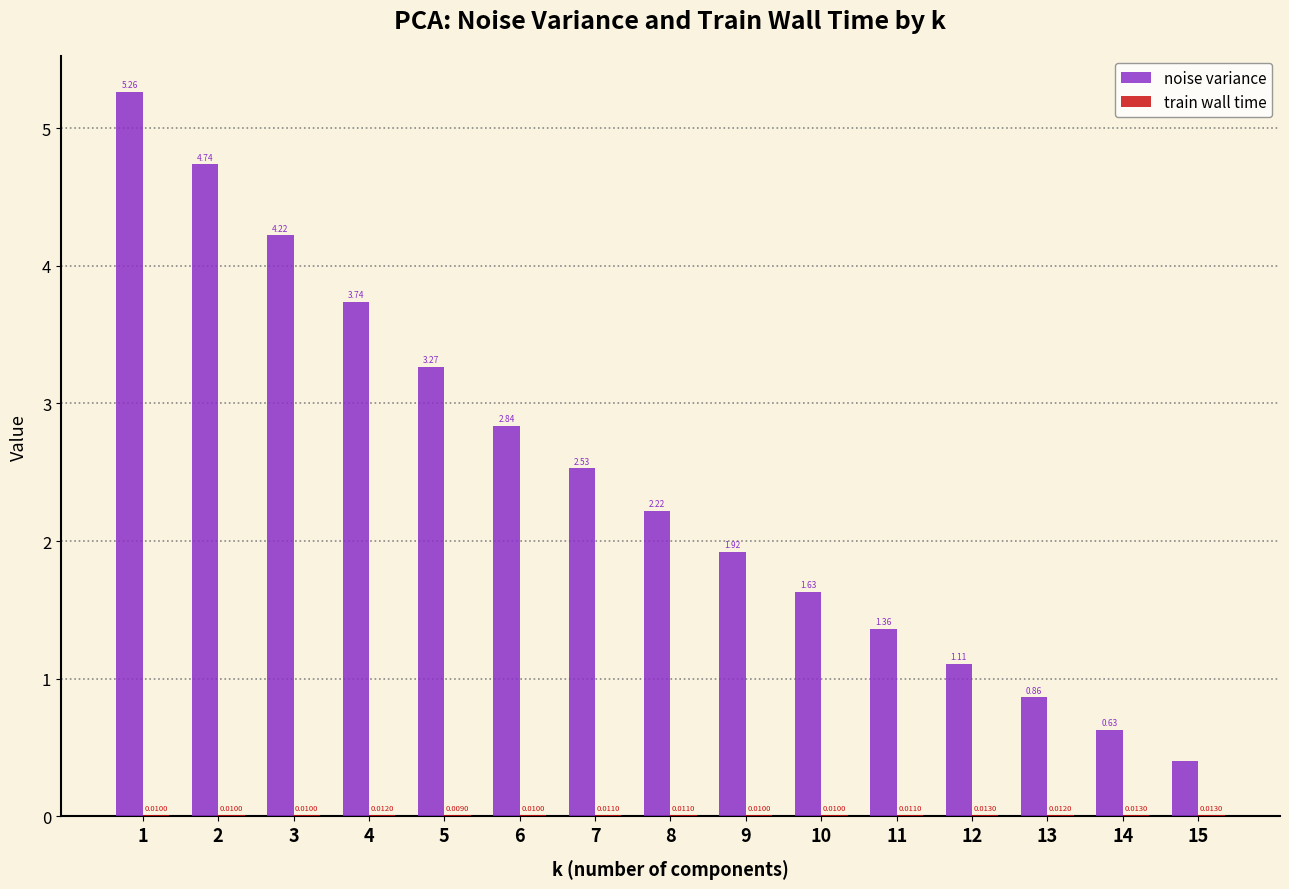

True or false: noise variance has a value of 0.7 at 15.

False